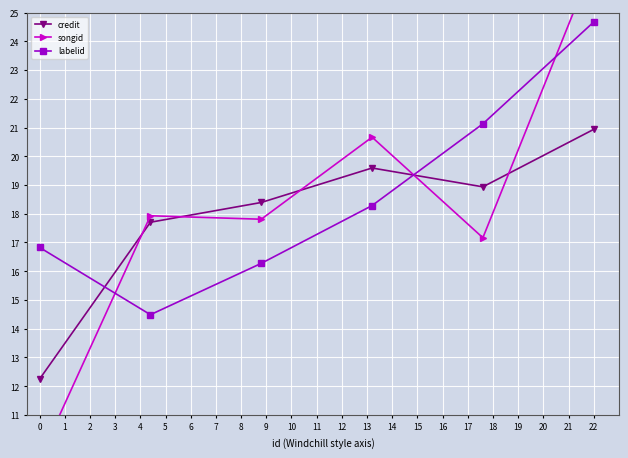

What is the value of the songid point at the 5th from the left?

17.2